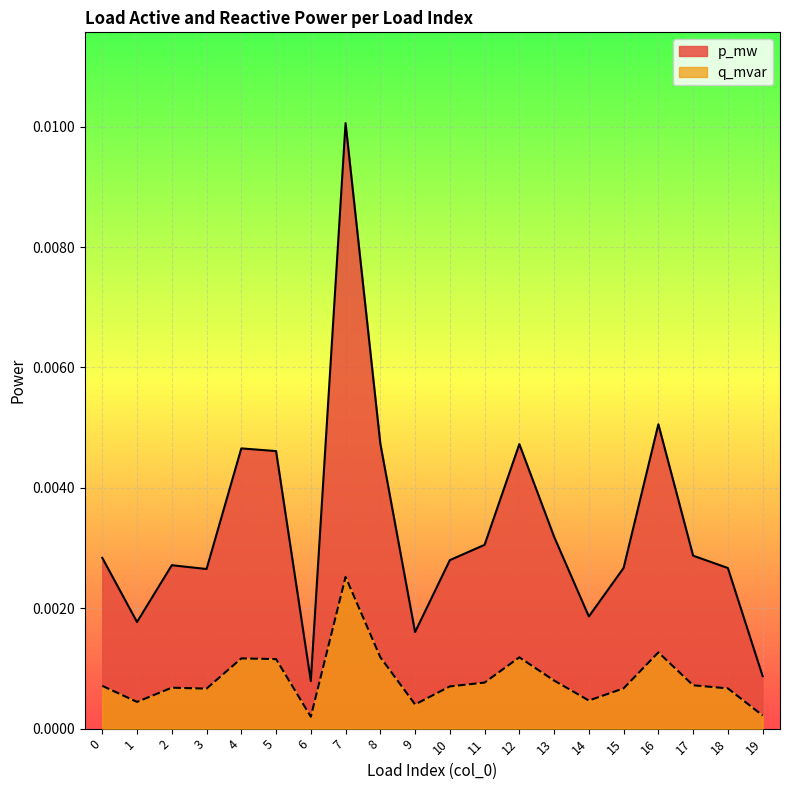

Between 5 and 9, which series saw the biggest shift?

p_mw